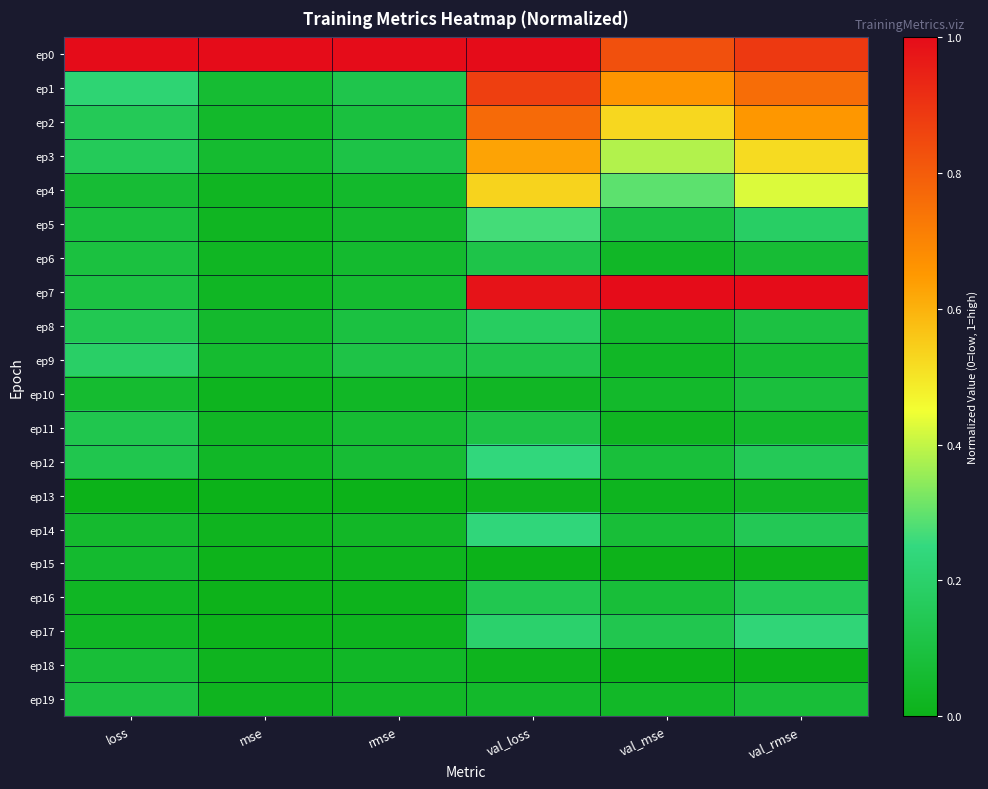

Reading left to right, list all the values displayed in this chart.

ep0: loss=1.0	mse=1.0	rmse=1.0	val_loss=1.0	val_mse=0.8	val_rmse=0.9
ep1: loss=0.2	mse=0.1	rmse=0.1	val_loss=0.9	val_mse=0.7	val_rmse=0.8
ep2: loss=0.2	mse=0.0	rmse=0.1	val_loss=0.8	val_mse=0.5	val_rmse=0.7
ep3: loss=0.2	mse=0.1	rmse=0.1	val_loss=0.6	val_mse=0.4	val_rmse=0.5
ep4: loss=0.1	mse=0.0	rmse=0.0	val_loss=0.5	val_mse=0.3	val_rmse=0.4
ep5: loss=0.1	mse=0.0	rmse=0.0	val_loss=0.3	val_mse=0.1	val_rmse=0.2
ep6: loss=0.1	mse=0.0	rmse=0.1	val_loss=0.1	val_mse=0.0	val_rmse=0.1
ep7: loss=0.1	mse=0.0	rmse=0.1	val_loss=1.0	val_mse=1.0	val_rmse=1.0
ep8: loss=0.1	mse=0.0	rmse=0.1	val_loss=0.2	val_mse=0.1	val_rmse=0.1
ep9: loss=0.2	mse=0.1	rmse=0.1	val_loss=0.1	val_mse=0.0	val_rmse=0.1
ep10: loss=0.1	mse=0.0	rmse=0.0	val_loss=0.0	val_mse=0.0	val_rmse=0.1
ep11: loss=0.1	mse=0.0	rmse=0.1	val_loss=0.1	val_mse=0.0	val_rmse=0.0
ep12: loss=0.1	mse=0.0	rmse=0.1	val_loss=0.2	val_mse=0.1	val_rmse=0.2
ep13: loss=0.0	mse=0.0	rmse=0.0	val_loss=0.0	val_mse=0.0	val_rmse=0.0
ep14: loss=0.1	mse=0.0	rmse=0.0	val_loss=0.2	val_mse=0.1	val_rmse=0.1
ep15: loss=0.1	mse=0.0	rmse=0.0	val_loss=0.0	val_mse=0.0	val_rmse=0.0
ep16: loss=0.0	mse=0.0	rmse=0.0	val_loss=0.1	val_mse=0.1	val_rmse=0.1
ep17: loss=0.0	mse=0.0	rmse=0.0	val_loss=0.2	val_mse=0.1	val_rmse=0.2
ep18: loss=0.1	mse=0.0	rmse=0.0	val_loss=0.0	val_mse=0.0	val_rmse=0.0
ep19: loss=0.1	mse=0.0	rmse=0.0	val_loss=0.0	val_mse=0.0	val_rmse=0.1